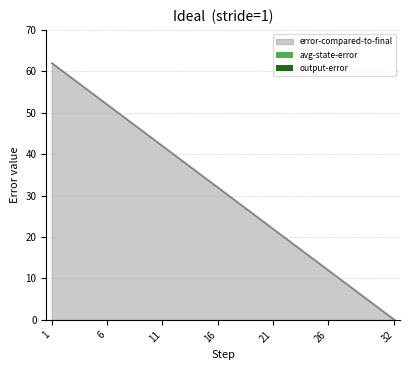

What is the maximum value shown in the chart?

62